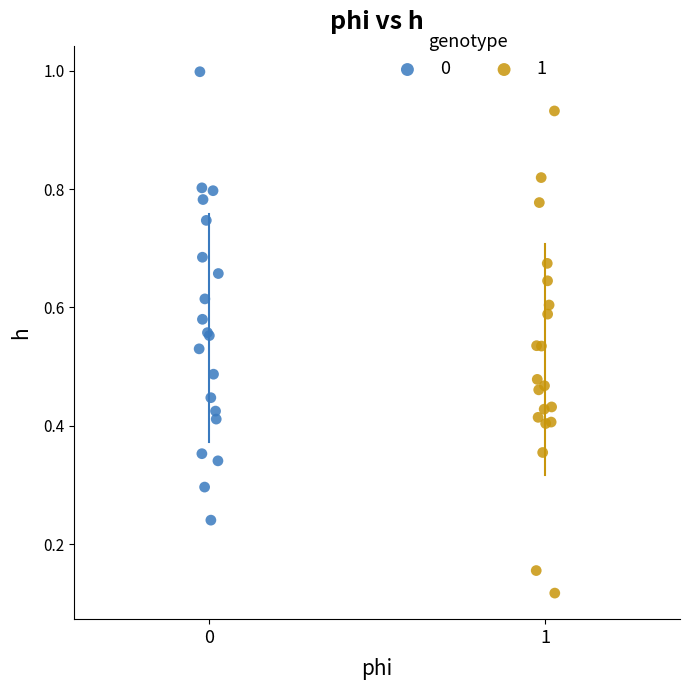

Which series reaches the maximum Y coordinate?

0